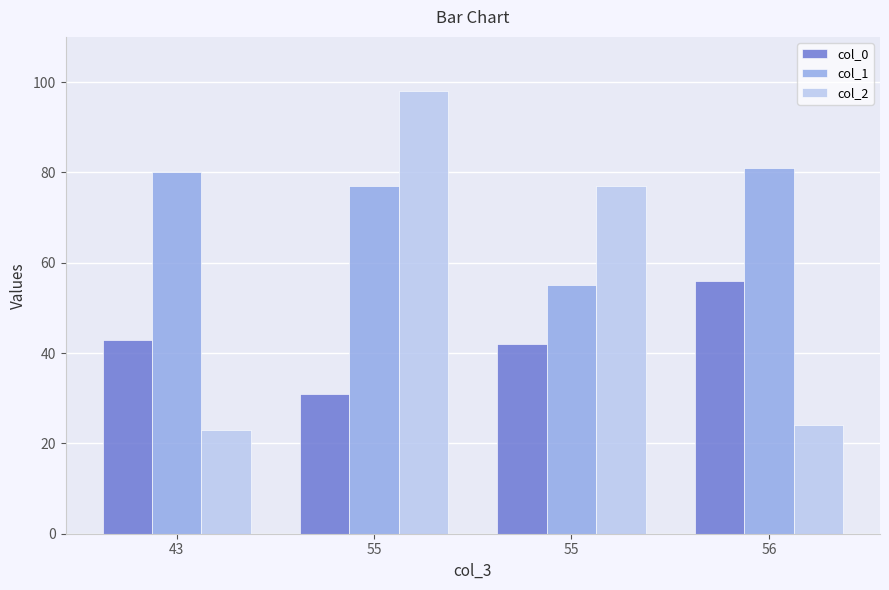

True or false: col_0 has a value of 56 at 56.

True